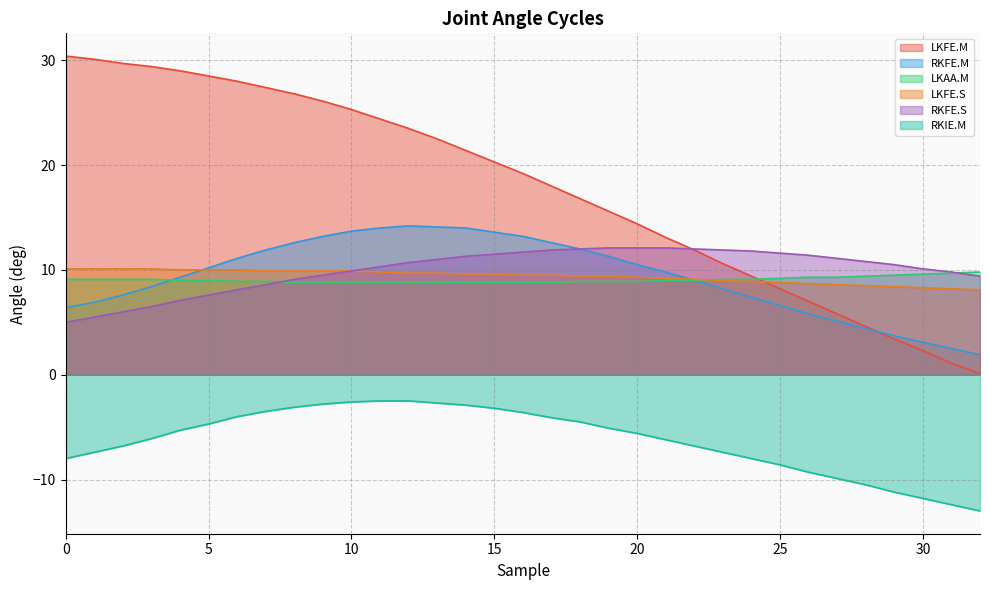

Reading left to right, what are all the values shown in this chart?

LKFE.M: 30.4	30.1	29.7	29.4	29.0	28.5	28.0	27.4	26.8	26.1	25.3	24.4	23.5	22.5	21.4	20.3	19.2	18.0	16.8	15.6	14.4	13.1	11.9	10.6	9.4	8.2	7.0	5.8	4.6	3.4	2.3	1.1	0.1
RKFE.M: 6.4	6.9	7.6	8.4	9.3	10.2	11.1	11.9	12.6	13.2	13.7	14.0	14.2	14.1	14.0	13.6	13.2	12.6	12.0	11.3	10.5	9.8	9.0	8.2	7.4	6.6	5.8	5.1	4.4	3.7	3.1	2.5	1.9
LKAA.M: 9.1	9.1	9.1	9.1	9.0	9.0	8.9	8.9	8.8	8.8	8.8	8.8	8.8	8.8	8.8	8.8	8.8	8.8	8.9	8.9	8.9	9.0	9.0	9.1	9.1	9.2	9.3	9.3	9.4	9.5	9.6	9.7	9.8
LKFE.S: 10.1	10.1	10.1	10.1	10.0	10.0	10.0	9.9	9.9	9.9	9.9	9.8	9.7	9.7	9.6	9.6	9.5	9.5	9.4	9.4	9.3	9.2	9.1	9.0	8.9	8.8	8.7	8.6	8.5	8.4	8.3	8.2	8.1
RKFE.S: 5.0	5.5	6.0	6.5	7.1	7.6	8.1	8.6	9.1	9.5	9.9	10.3	10.7	11.0	11.3	11.5	11.7	11.9	12.0	12.1	12.1	12.1	12.0	11.9	11.8	11.6	11.4	11.1	10.8	10.5	10.1	9.8	9.4
RKIE.M: -8.0	-7.4	-6.8	-6.1	-5.3	-4.7	-4.0	-3.5	-3.1	-2.8	-2.6	-2.5	-2.5	-2.7	-2.9	-3.2	-3.6	-4.1	-4.5	-5.1	-5.6	-6.2	-6.8	-7.4	-8.0	-8.6	-9.3	-9.9	-10.5	-11.2	-11.8	-12.4	-13.0